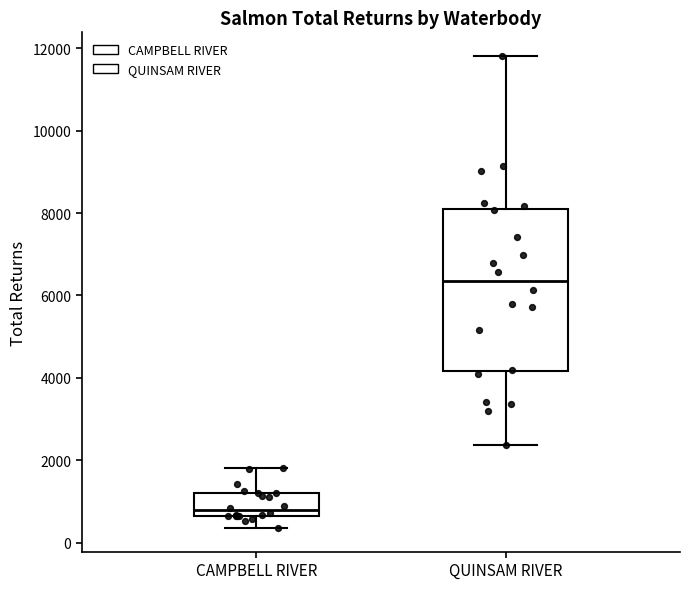

Where does the median line of the box for CAMPBELL RIVER sit on the y-axis? The values are not printed on the chart, so give them approximately, as read against the axis.

800